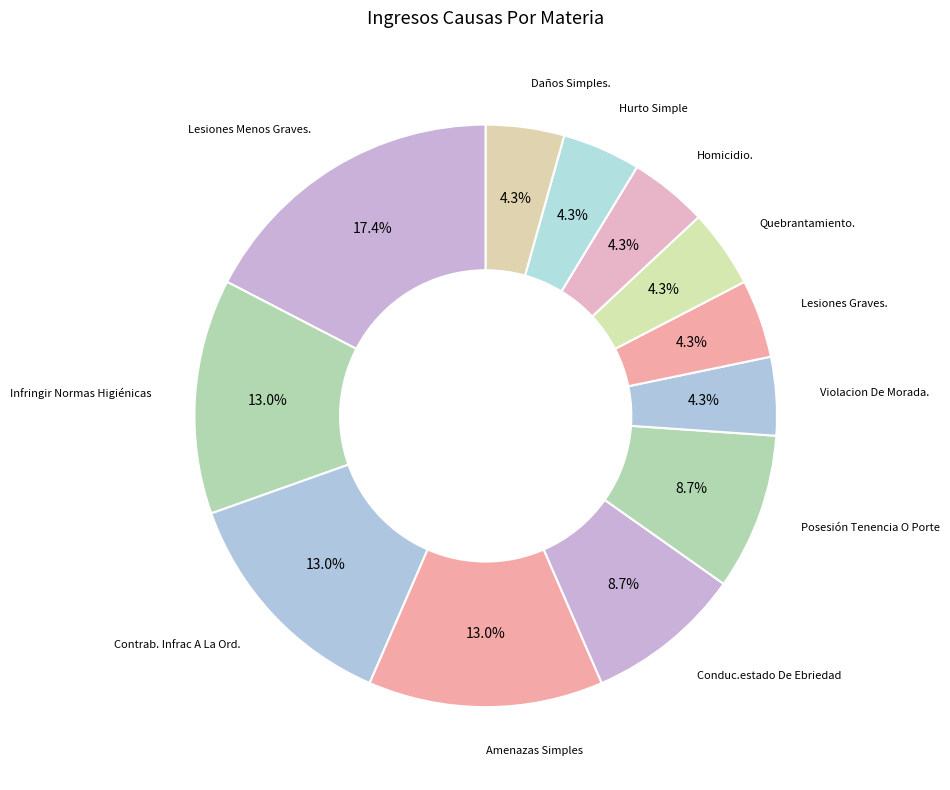

Is there a majority slice in this chart?

No